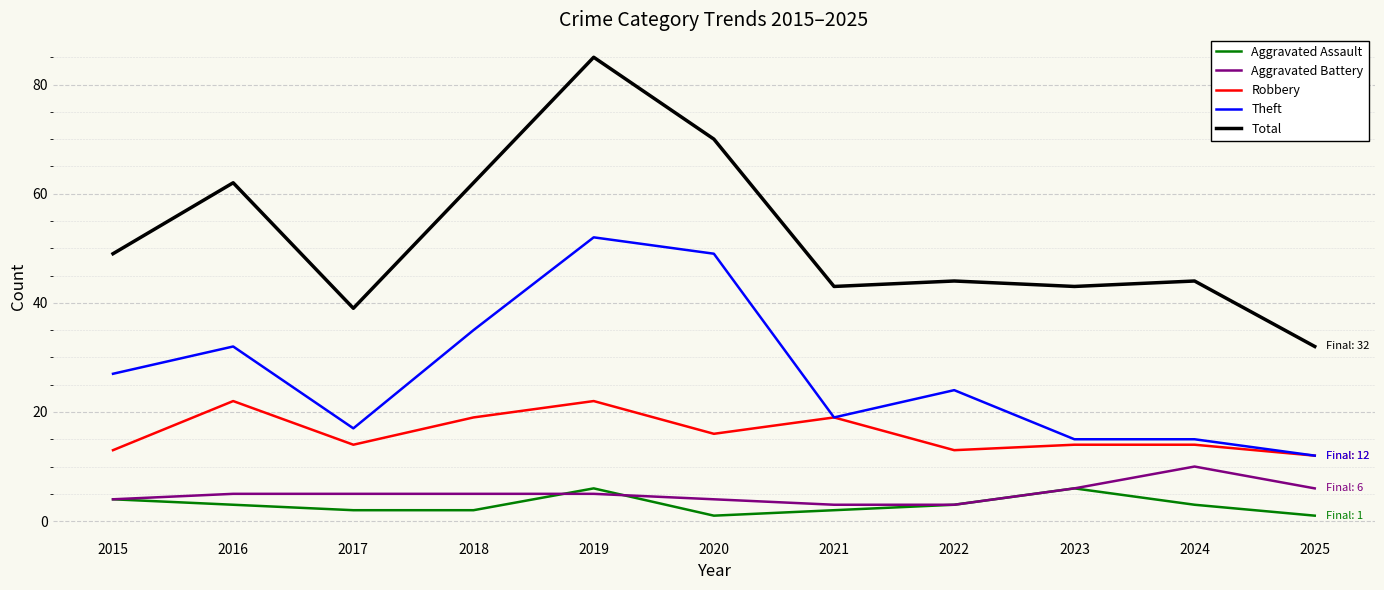

Reading left to right, extract all data points from this chart.

Aggravated Assault: 4	3	2	2	6	1	2	3	6	3	1
Aggravated Battery: 4	5	5	5	5	4	3	3	6	10	6
Robbery: 13	22	14	19	22	16	19	13	14	14	12
Theft: 27	32	17	35	52	49	19	24	15	15	12
Total: 49	62	39	62	85	70	43	44	43	44	32